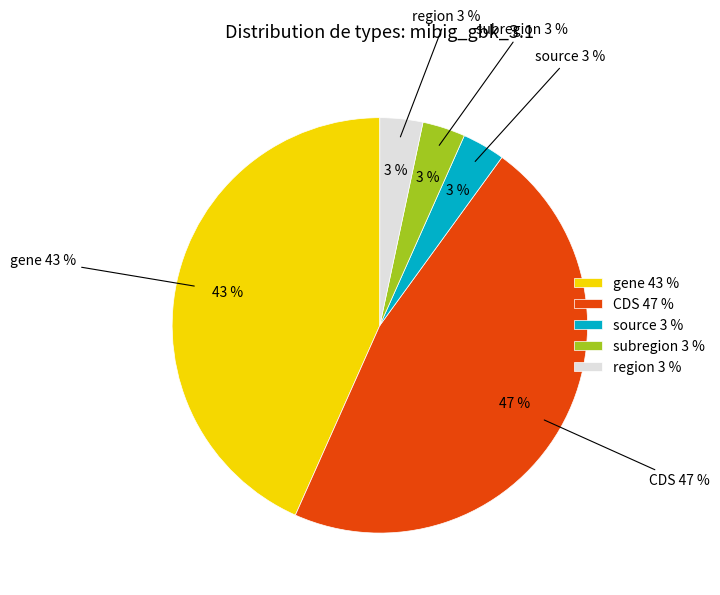

Does any single category account for the majority?

No